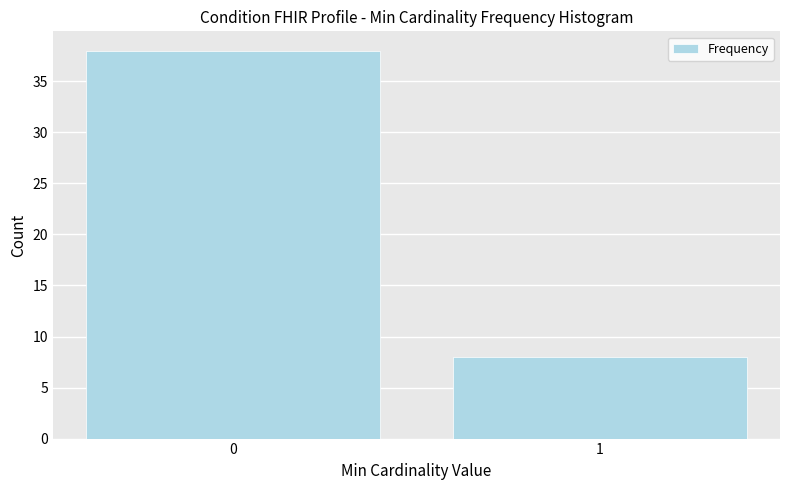

Reading left to right, list all the values displayed in this chart.

38	8